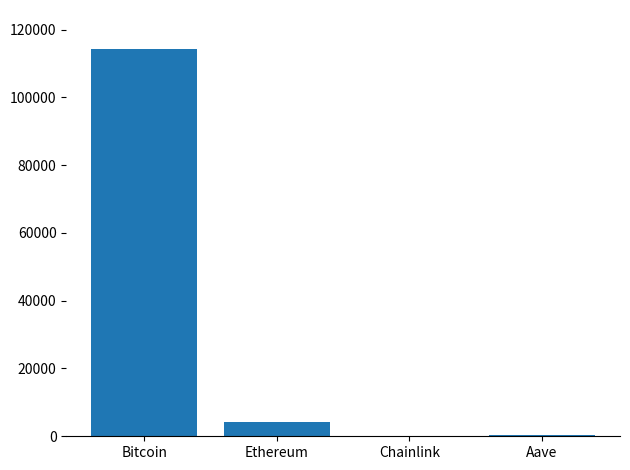

Where is the data nearest to the value 57180?

Ethereum